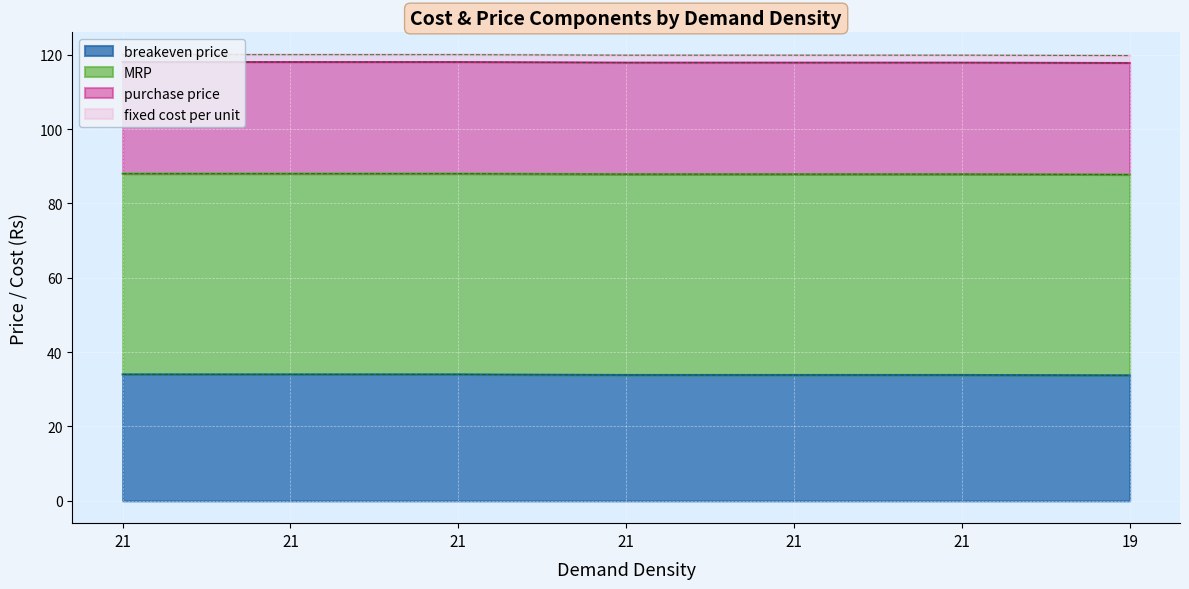

What is the sum of the purchase price values at 21 and 21?

60.0